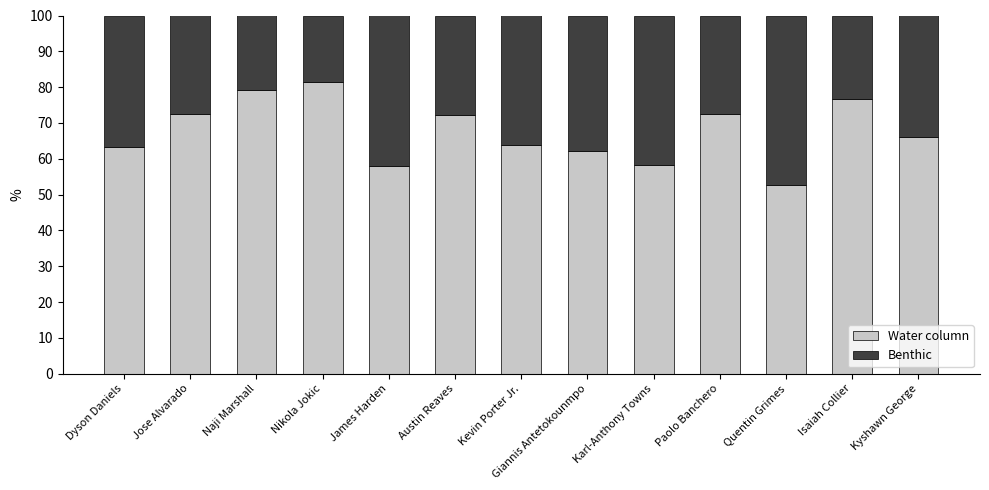

How many distinct data groups are displayed?

2